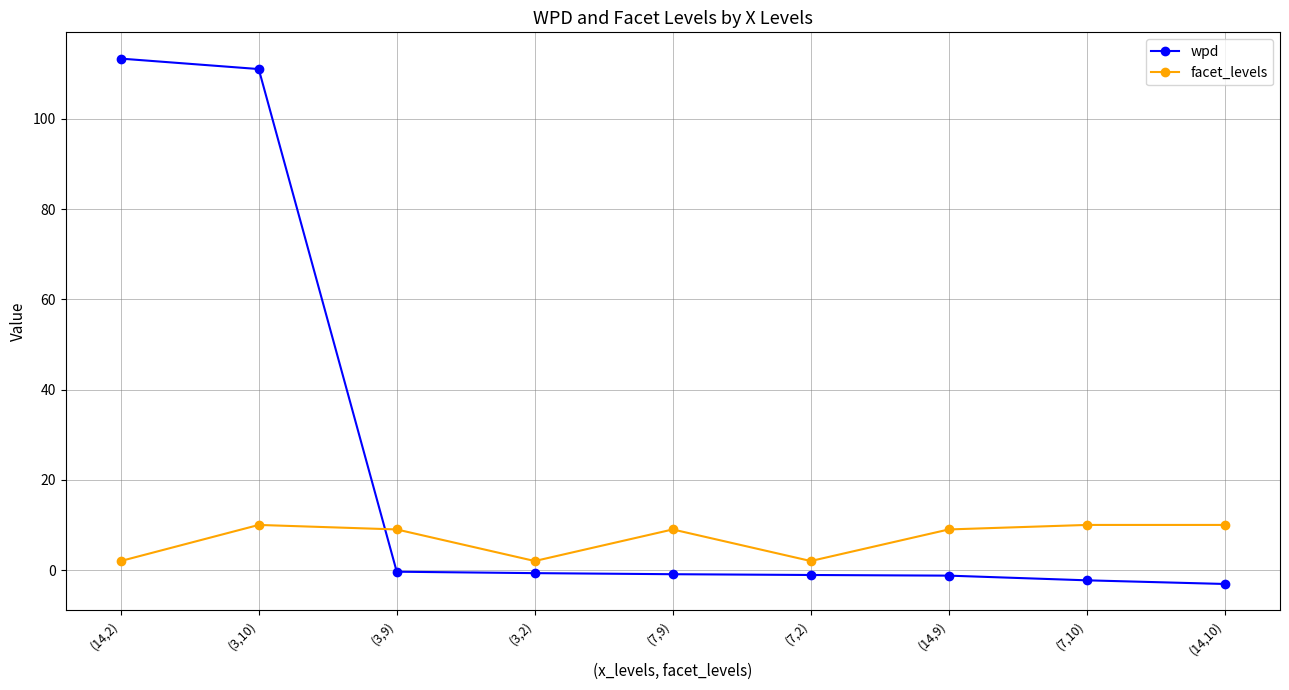

What is the maximum value for facet_levels?

10.0